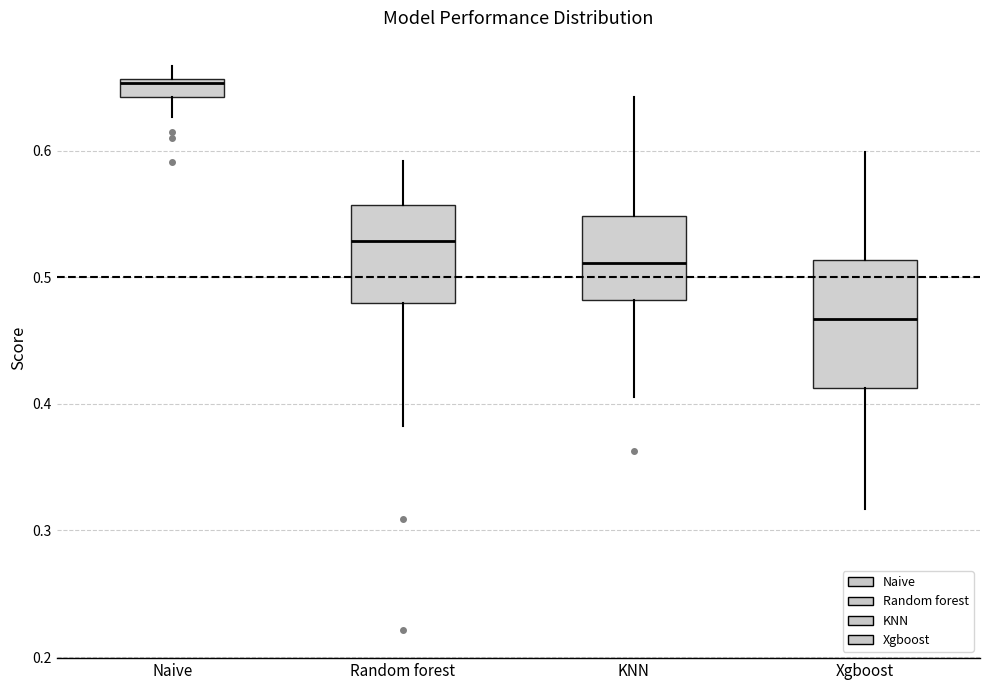

Where is the upper edge of the box for Xgboost on the y-axis? The values are not printed on the chart, so give them approximately, as read against the axis.

0.51